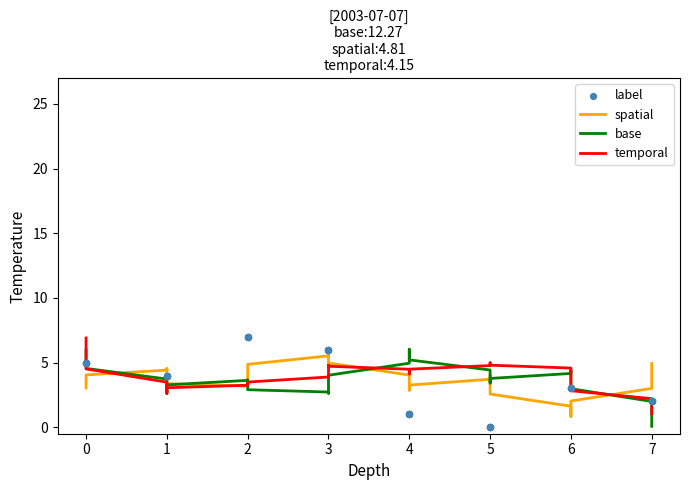

Which series reaches the maximum Y coordinate?

label